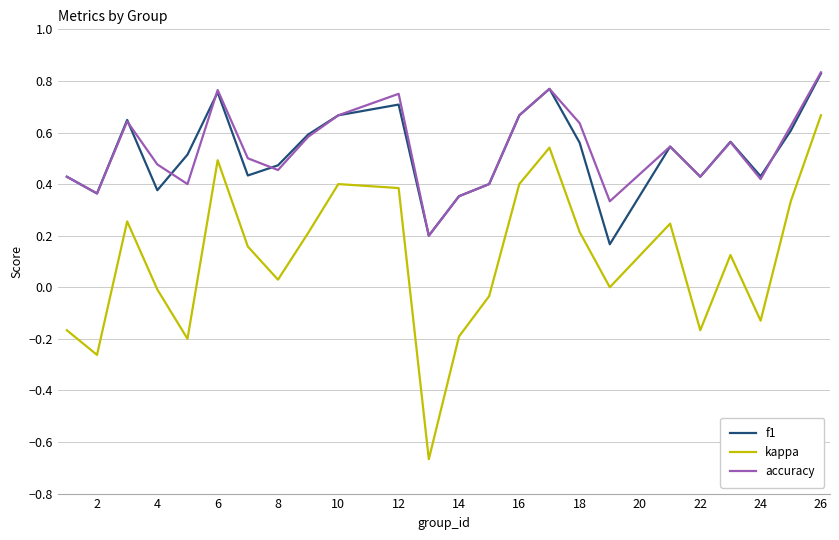

True or false: kappa and f1 cross at least once.

False